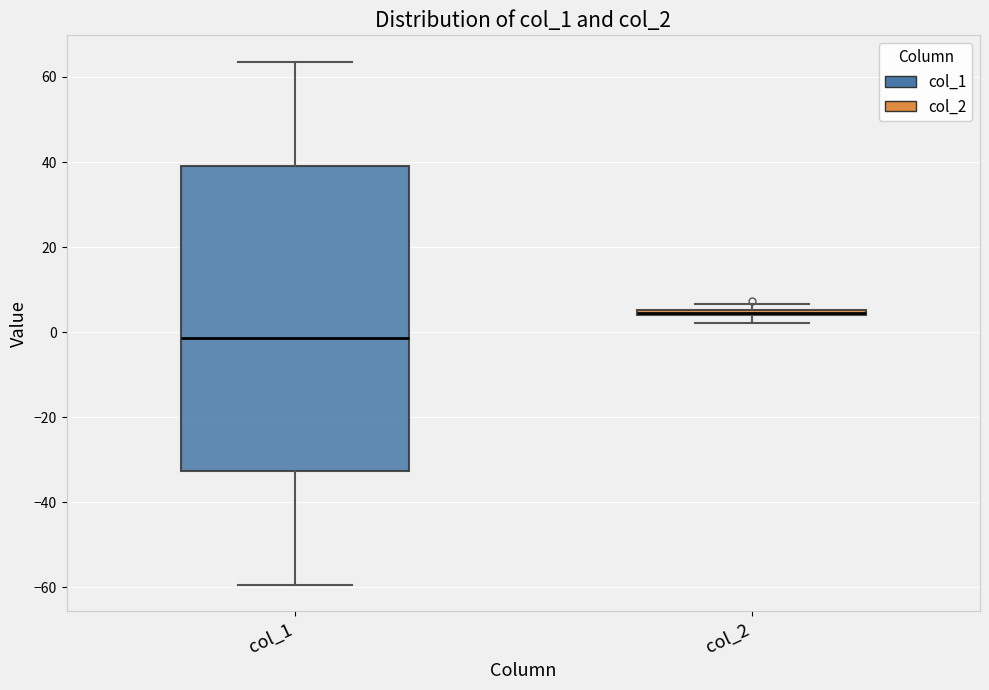

Which box's median line is the highest?

col_2